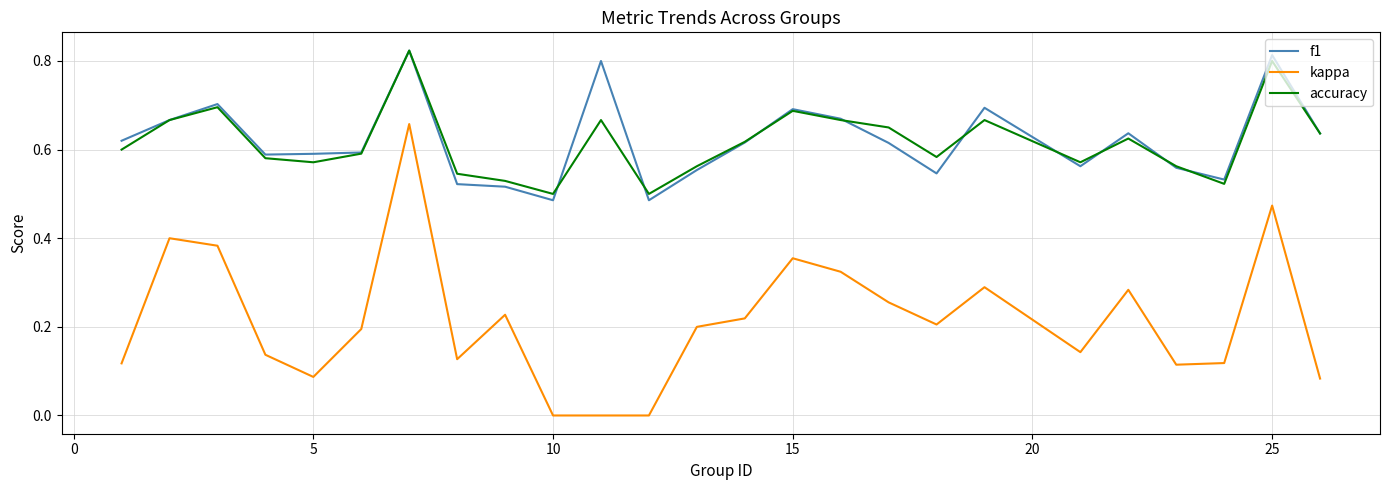

True or false: f1 and kappa cross at least once.

False